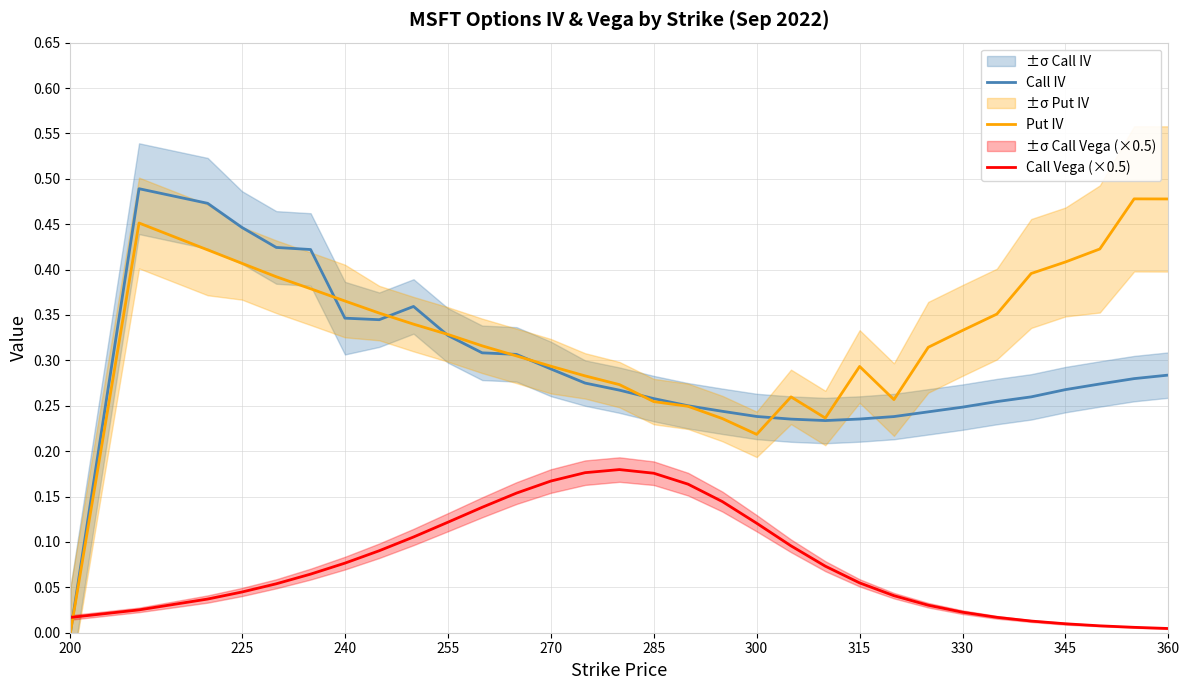

Where is Call IV nearest to the value 0?

200